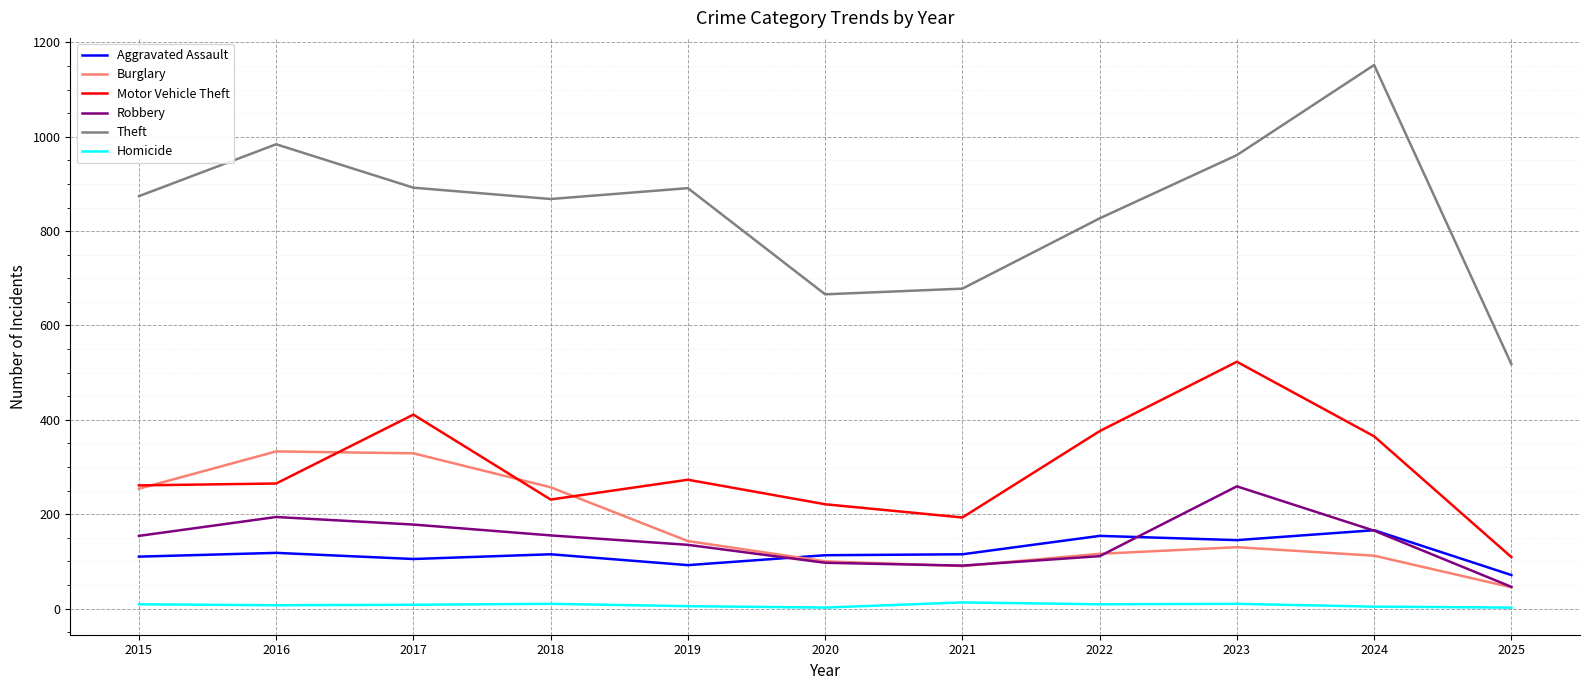

Which series has the widest spread of values?

Theft